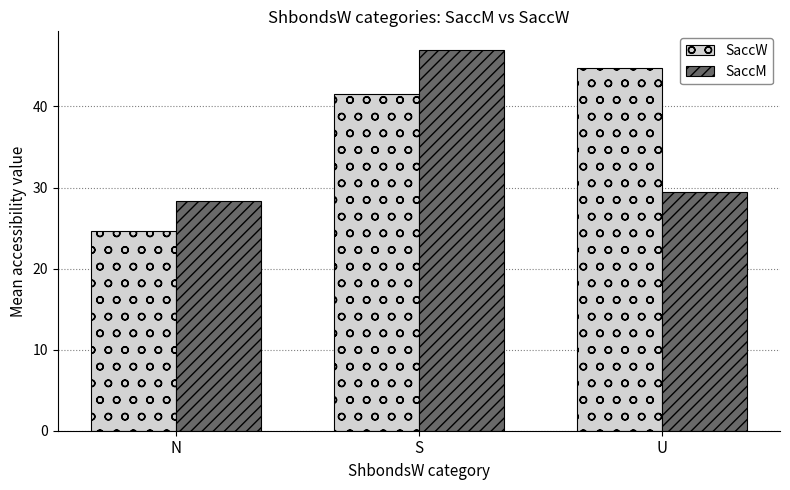

What position from the left is U?

3